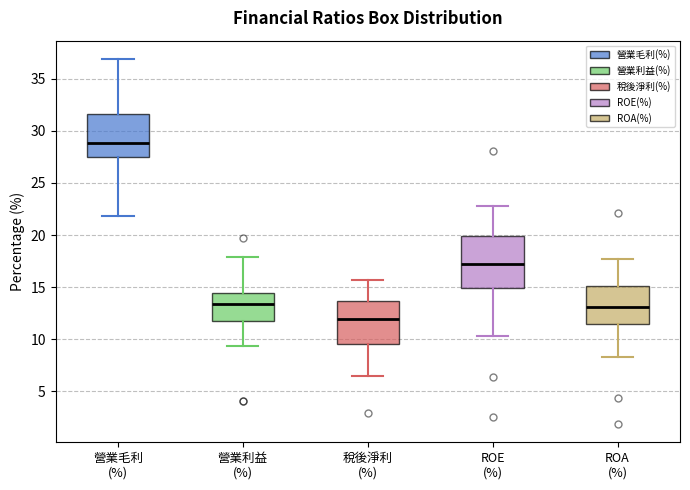

Comparing the boxes themselves (not the whiskers), which one is the tallest?

ROE (%)